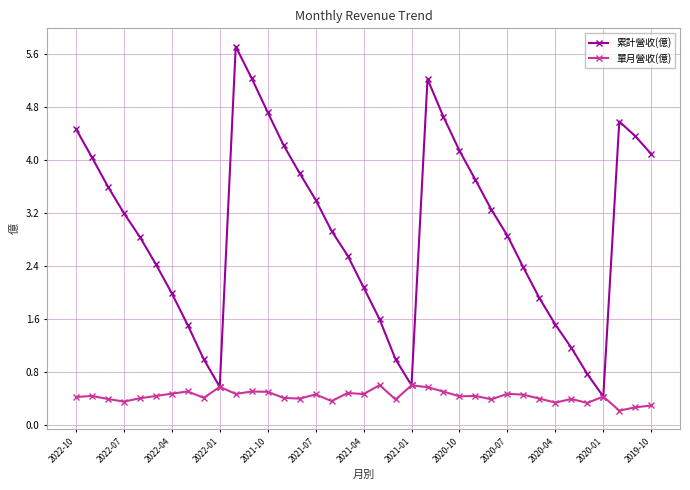

Which series has the largest total across all categories?

累計營收(億)